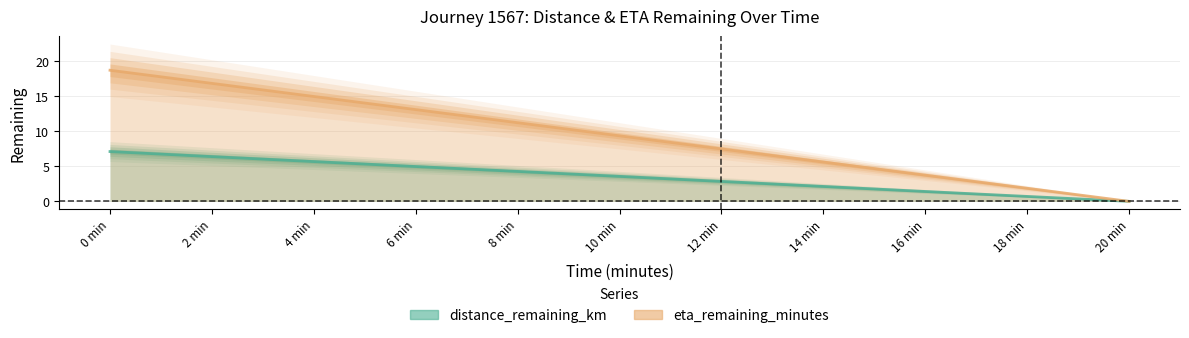

What is the label of the 4th point from the left?

6 min